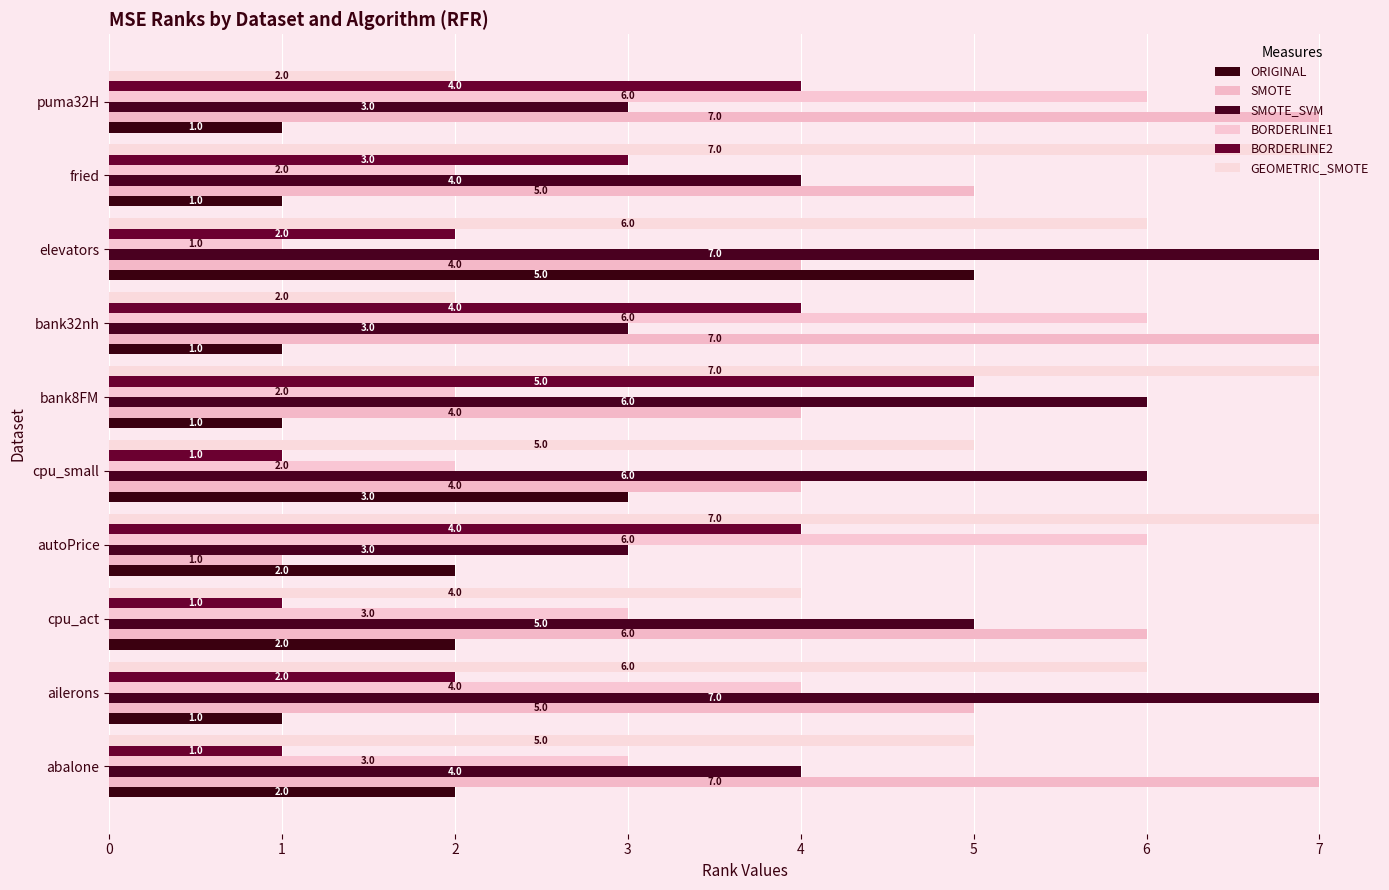

How many data points in GEOMETRIC_SMOTE are less than 6?

5